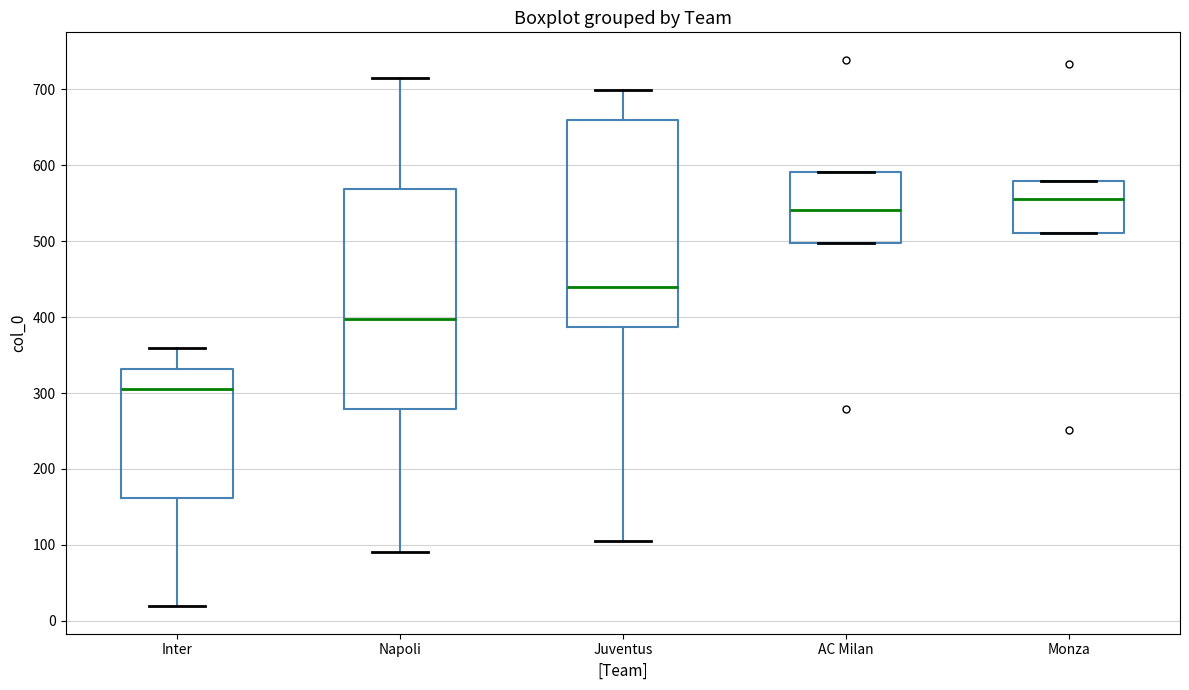

Reading left to right, transcribe this box plot: for each box, give where its median line is, the range the box spans, and where its two whiskers end, as read against the y-axis. The values are not printed on the chart, so give them approximately, as read against the axis.

Inter: median 310, box 160 to 330, whiskers 20 to 360
Napoli: median 400, box 280 to 570, whiskers 90 to 720
Juventus: median 440, box 390 to 660, whiskers 110 to 700
AC Milan: median 540, box 500 to 590, whiskers 500 to 590
Monza: median 560, box 510 to 580, whiskers 510 to 580